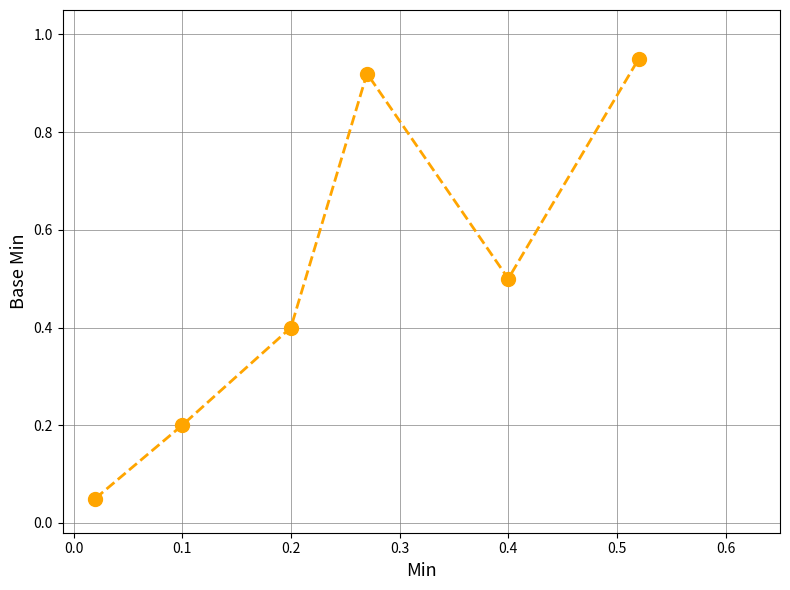

Reading right to left, extract all data points from this chart.

0.9	0.5	0.9	0.4	0.2	0.1